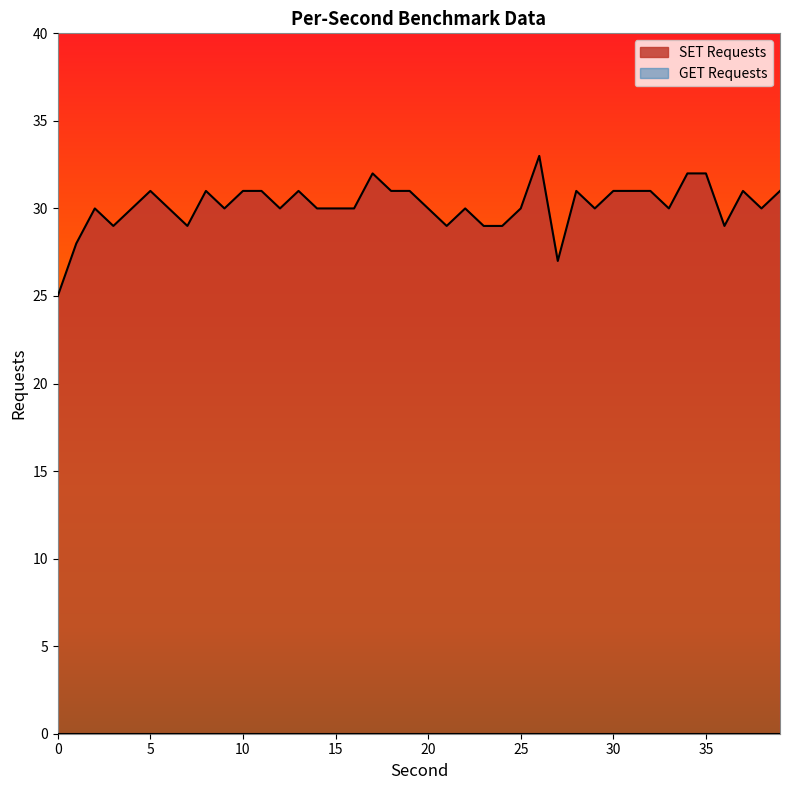

Which series has the largest total across all categories?

SET Requests